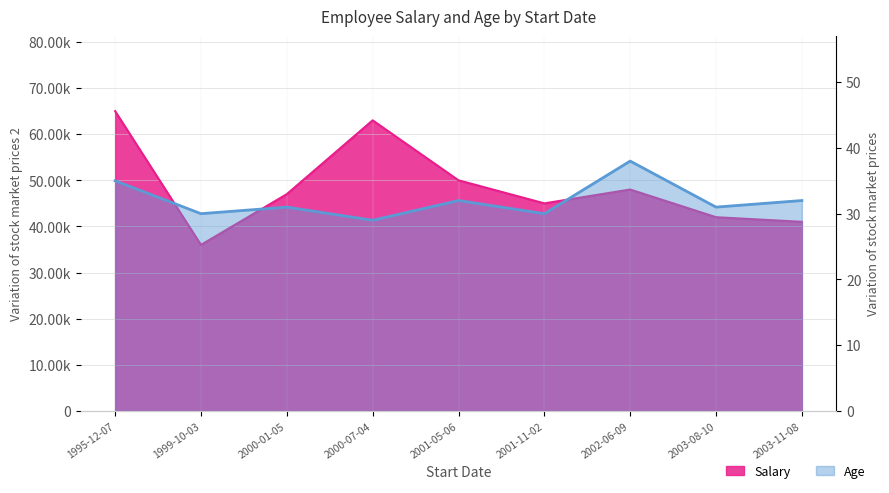

Which has a higher value, 2002-06-09 or 2001-11-02?

2002-06-09